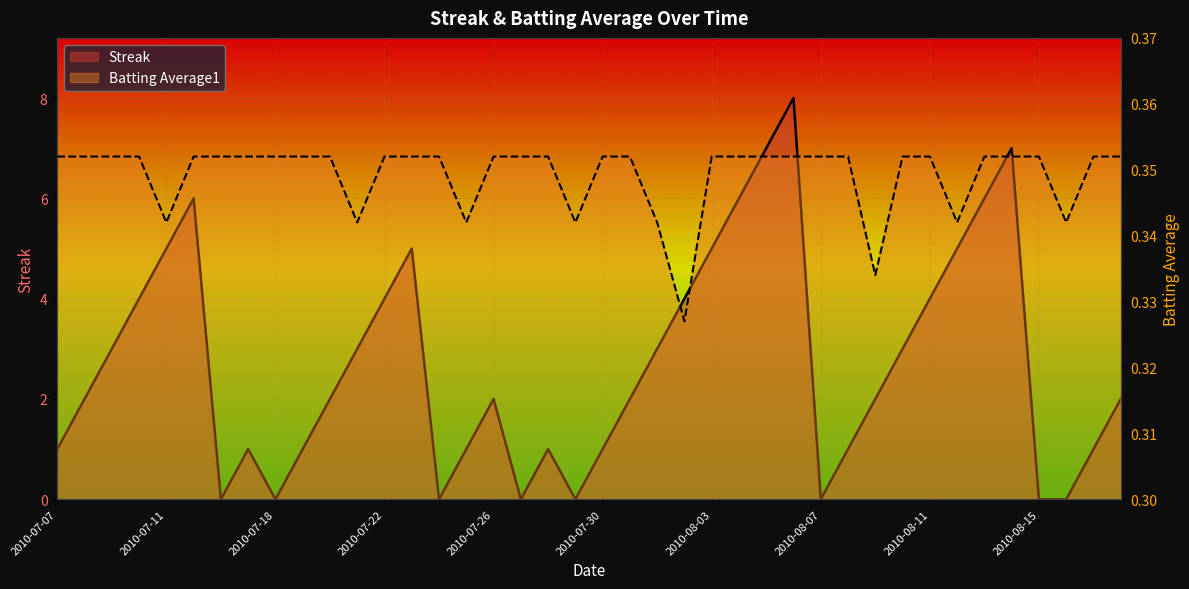

Is the value of Streak at 2010-07-25 greater than the value of Batting Average1 at 2010-07-08?

Yes